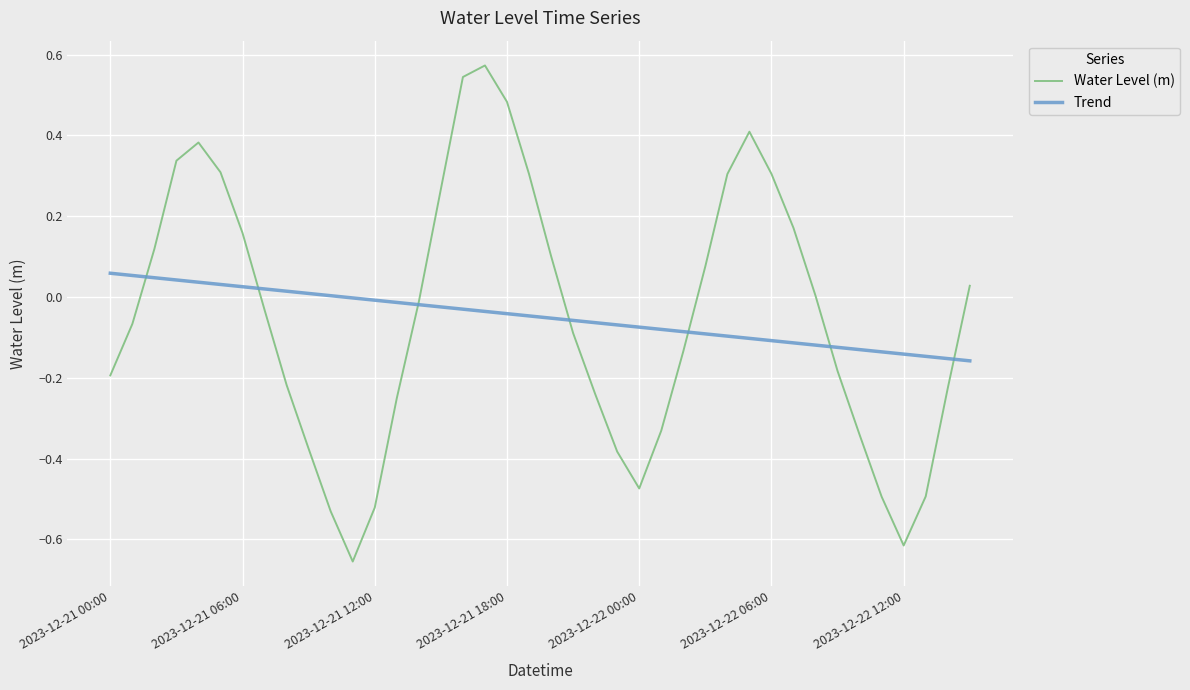

How many lines are shown in the chart?

2